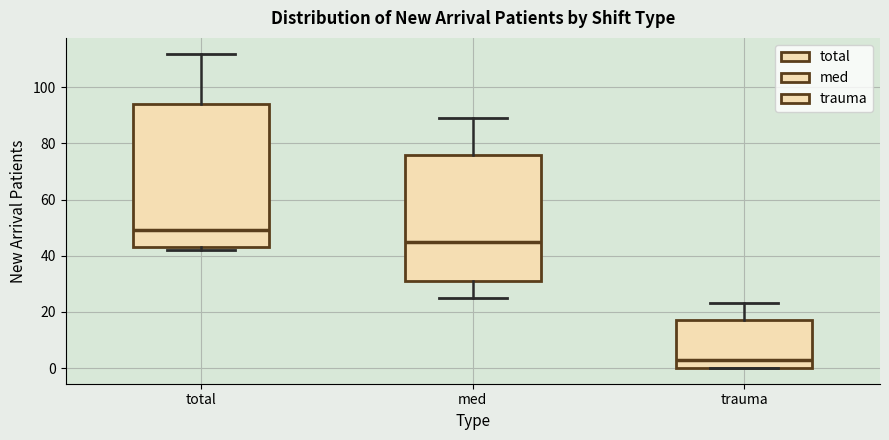

Reading left to right, transcribe this box plot: for each box, give where its median line is, the range the box spans, and where its two whiskers end, as read against the y-axis. The values are not printed on the chart, so give them approximately, as read against the axis.

total: median 50, box 44 to 94, whiskers 42 to 112
med: median 46, box 32 to 76, whiskers 26 to 90
trauma: median 4, box 0 to 18, whiskers 0 to 24